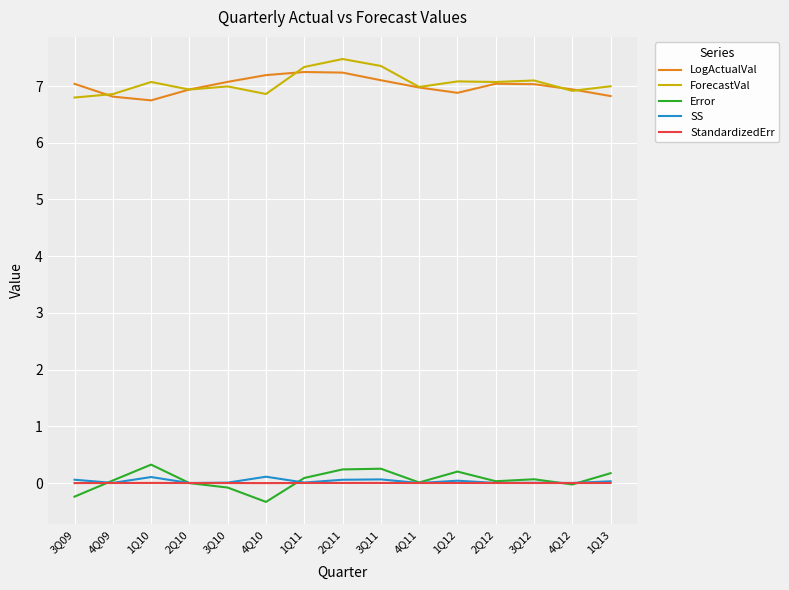

The SS series shows 0.0 at 4Q11. True or false?

True